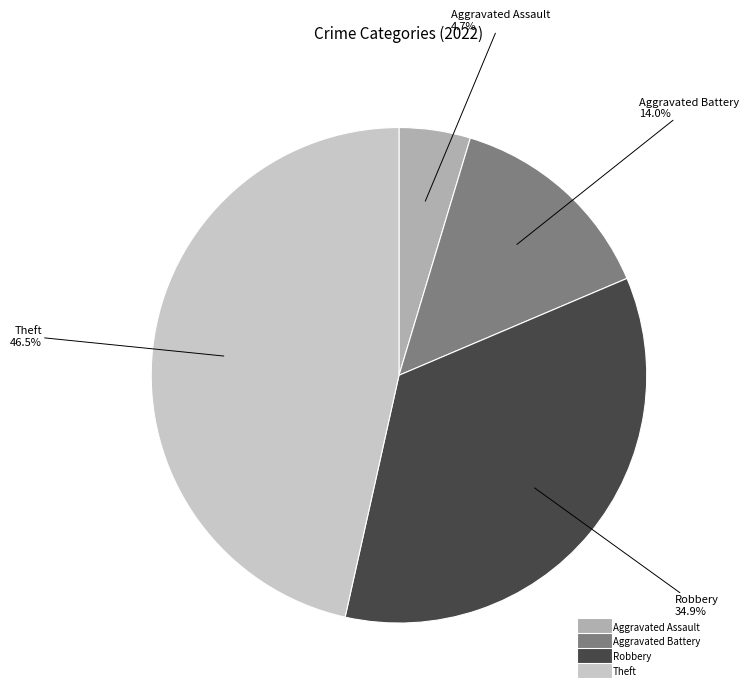

Does any single category account for the majority?

No